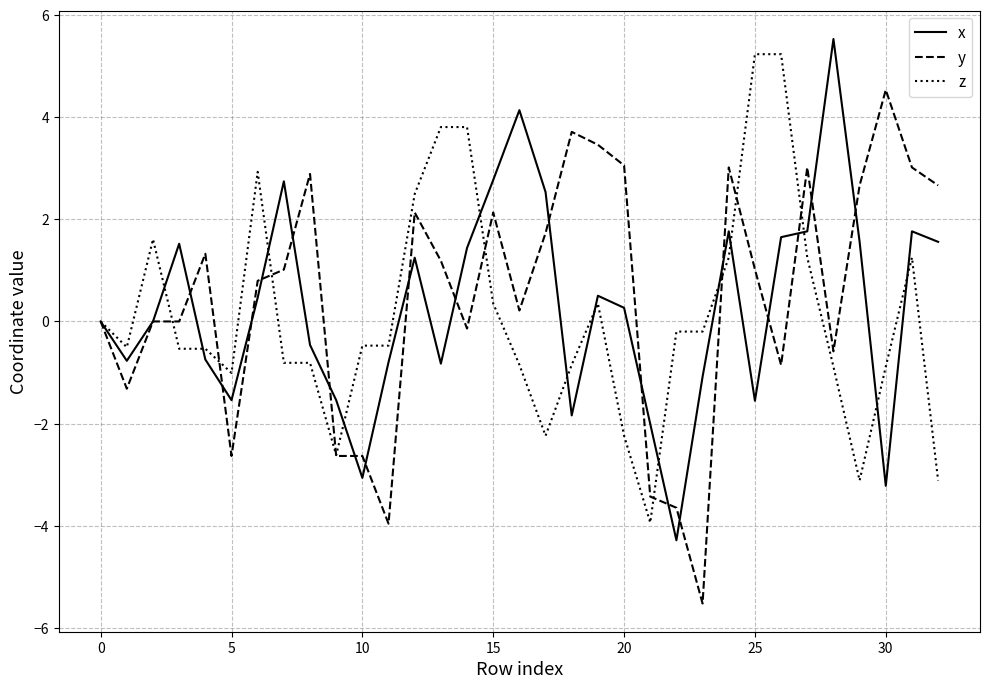

What is the smallest value displayed?

-5.5